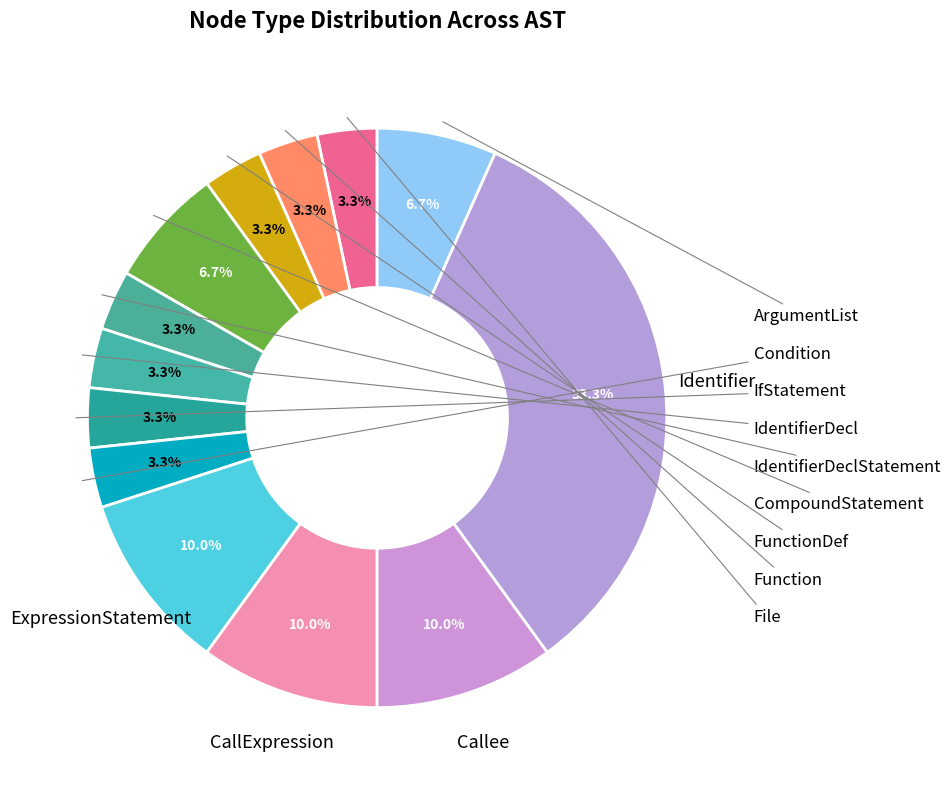

Count the number of slices in the pie.

13